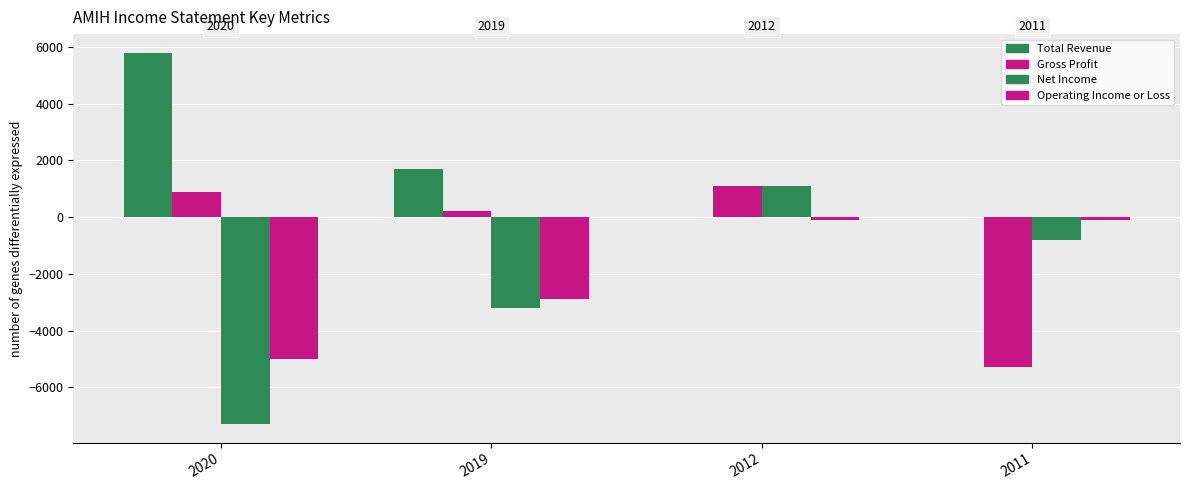

Which series has the largest range (max minus min)?

Net Income